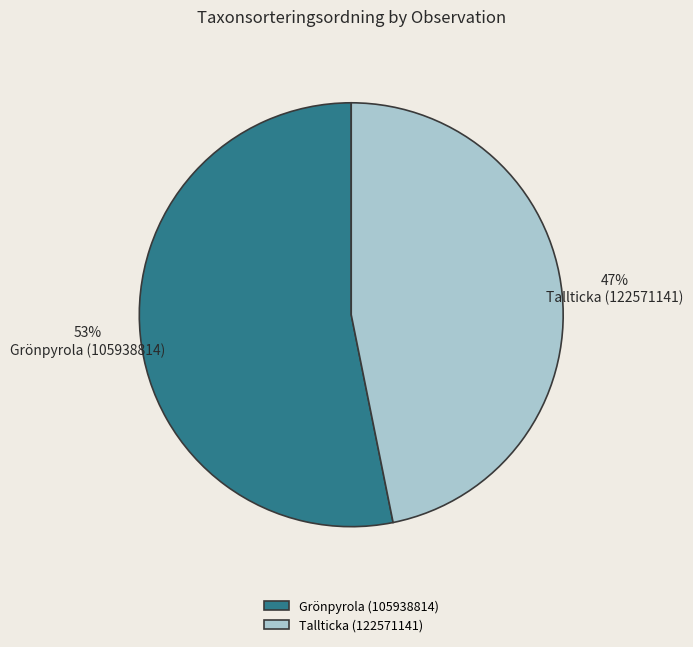

Is it true that Grönpyrola (105938814) is 53% of the pie?

True